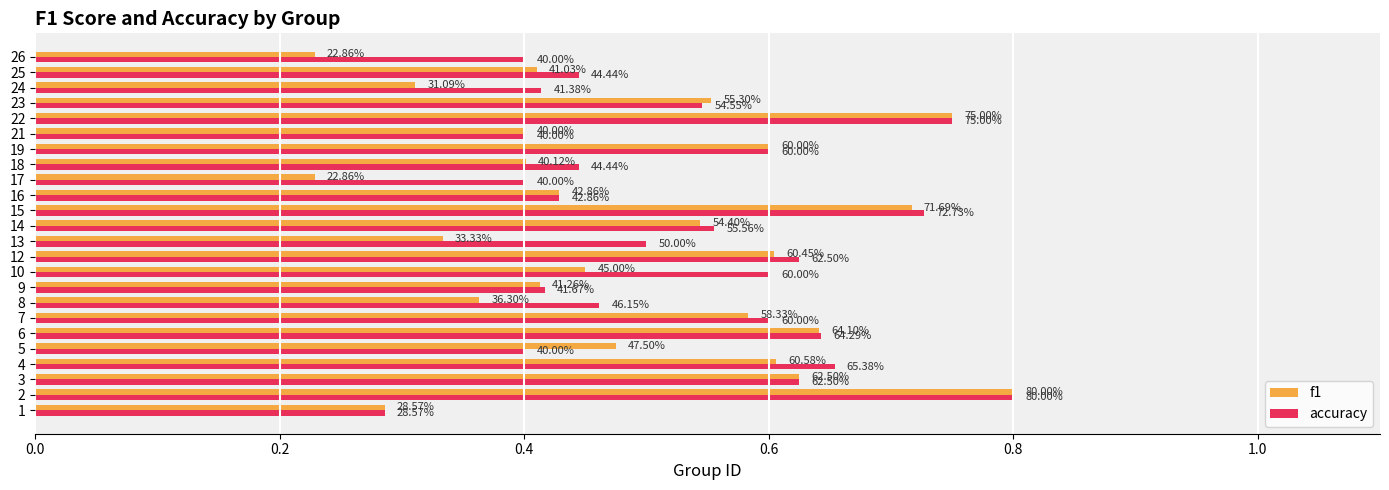

What are all the series names shown in the legend?

f1, accuracy